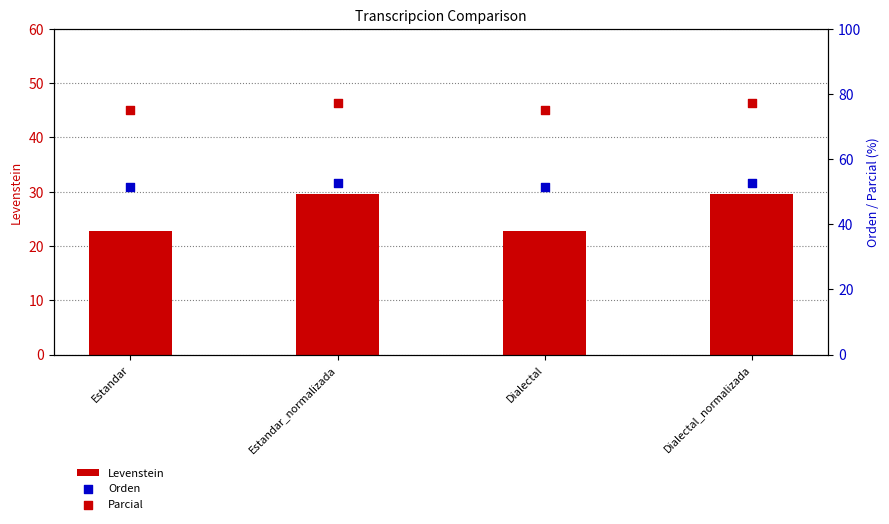

At how many categories does at least one series exceed 27?

4